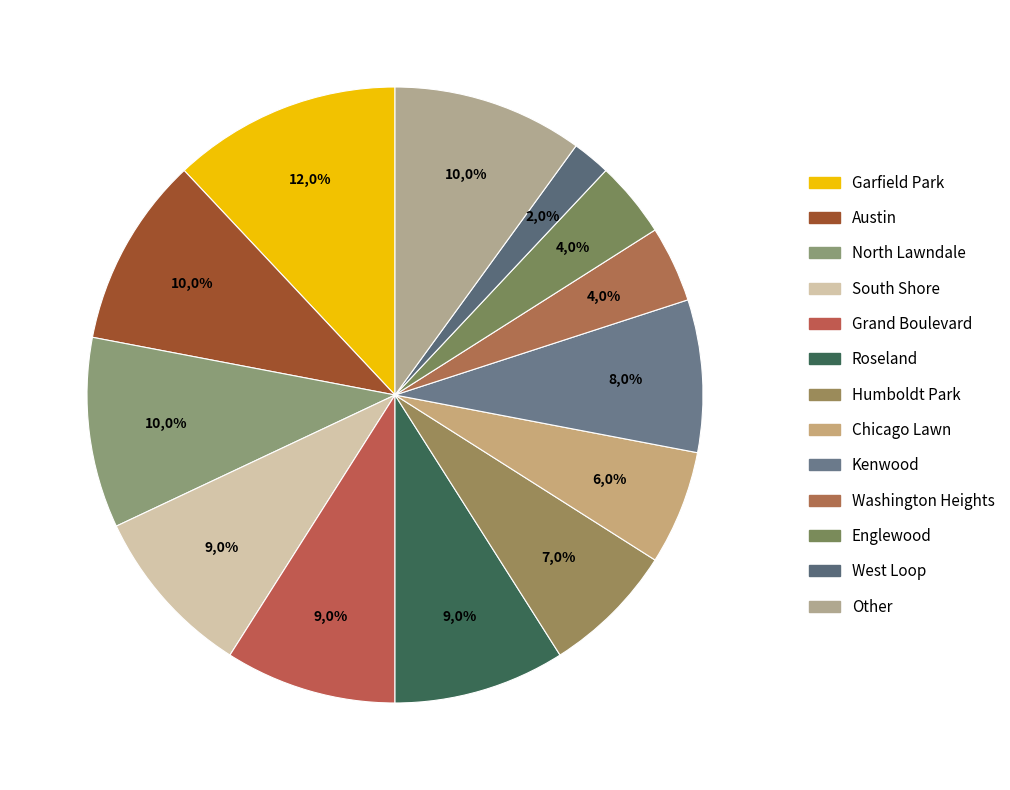

What is the total percentage of South Shore and Grand Boulevard?

18.0%